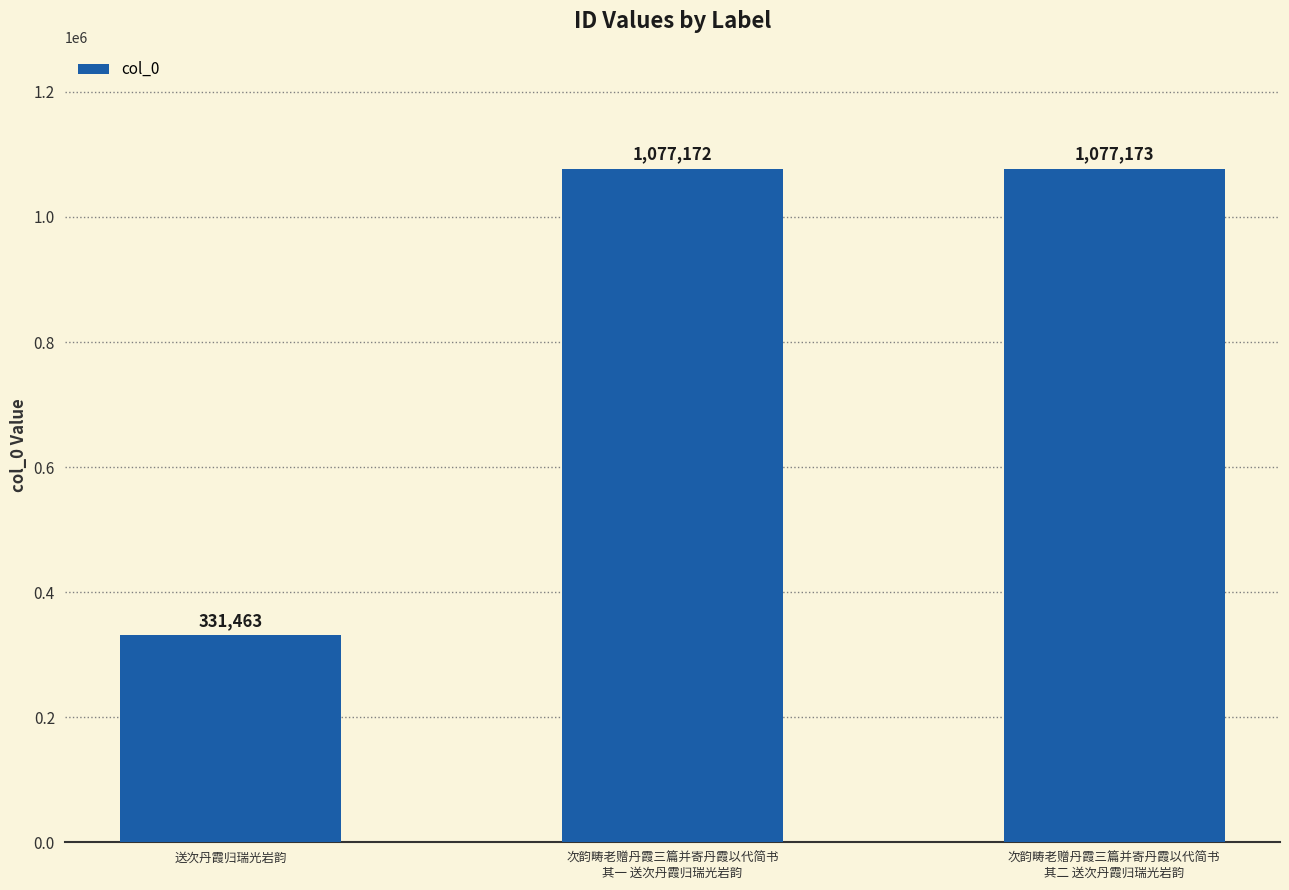

What is the change in value from 次韵畴老赠丹霞三篇并寄丹霞以代简书
其一 送次丹霞归瑞光岩韵 to 次韵畴老赠丹霞三篇并寄丹霞以代简书
其二 送次丹霞归瑞光岩韵?

+1